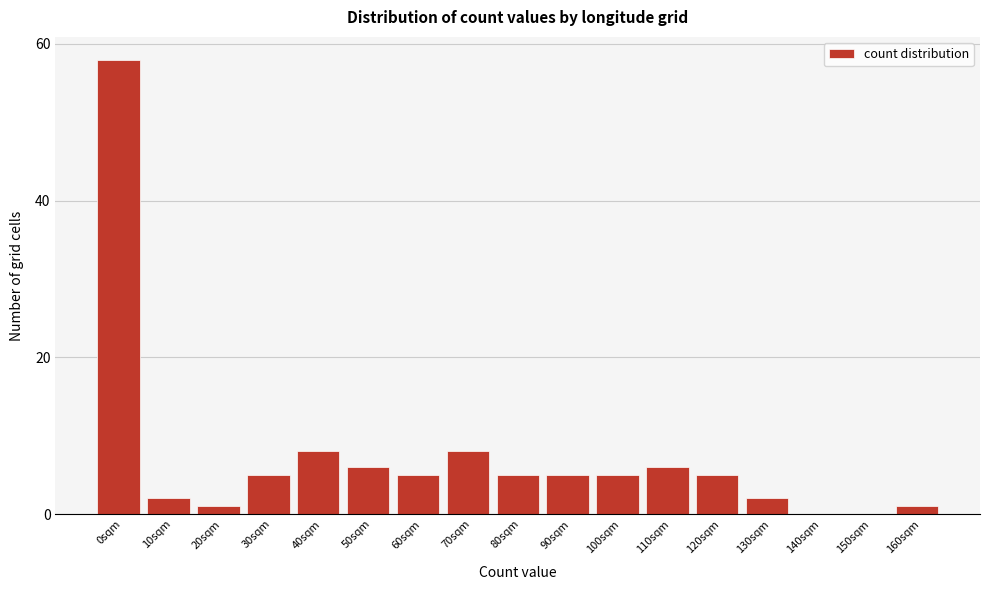

Reading right to left, what are all the values shown in this chart?

160sqm=1	150sqm=0	140sqm=0	130sqm=2	120sqm=5	110sqm=6	100sqm=5	90sqm=5	80sqm=5	70sqm=8	60sqm=5	50sqm=6	40sqm=8	30sqm=5	20sqm=1	10sqm=2	0sqm=58